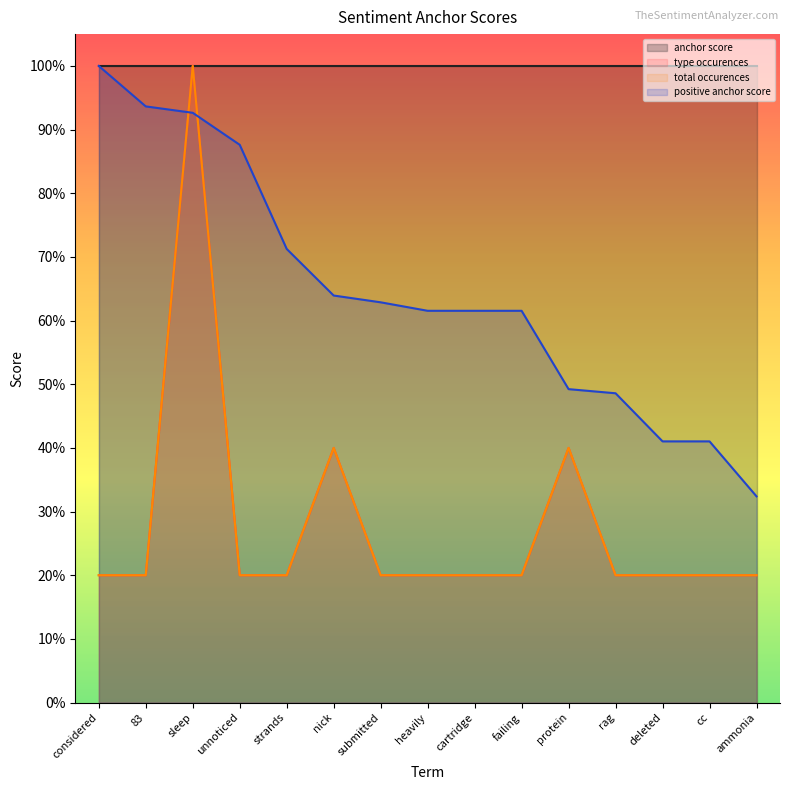

Does the chart display data point markers on the line(s)?

No